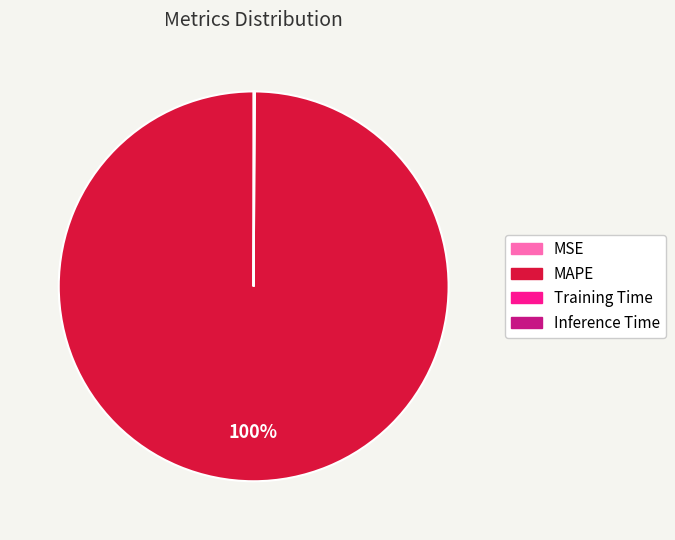

To the nearest percent, what is the average slice percentage?

25%